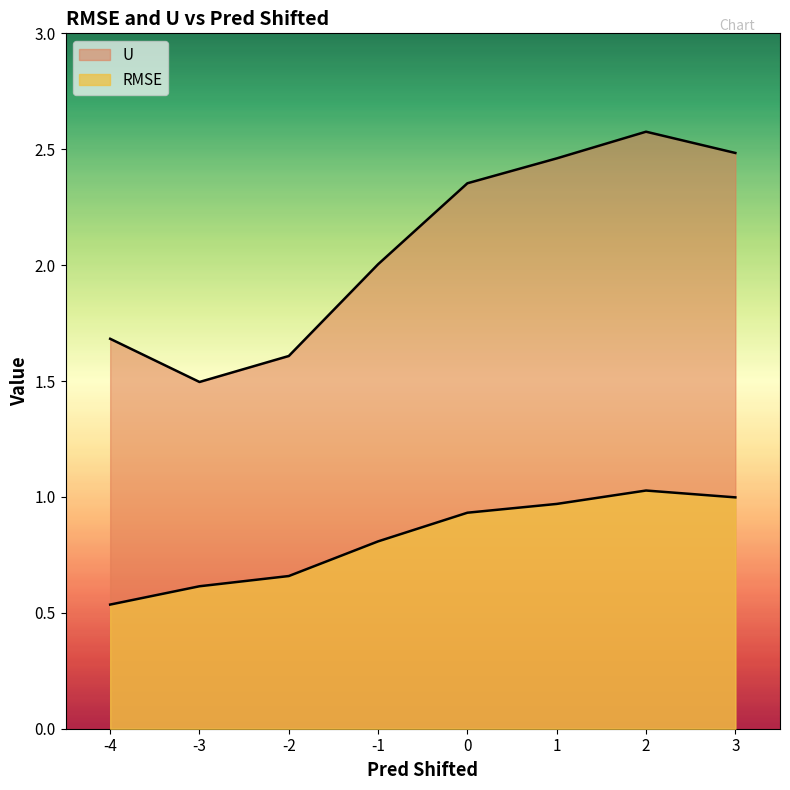

What is the highest value of the RMSE series?

1.0